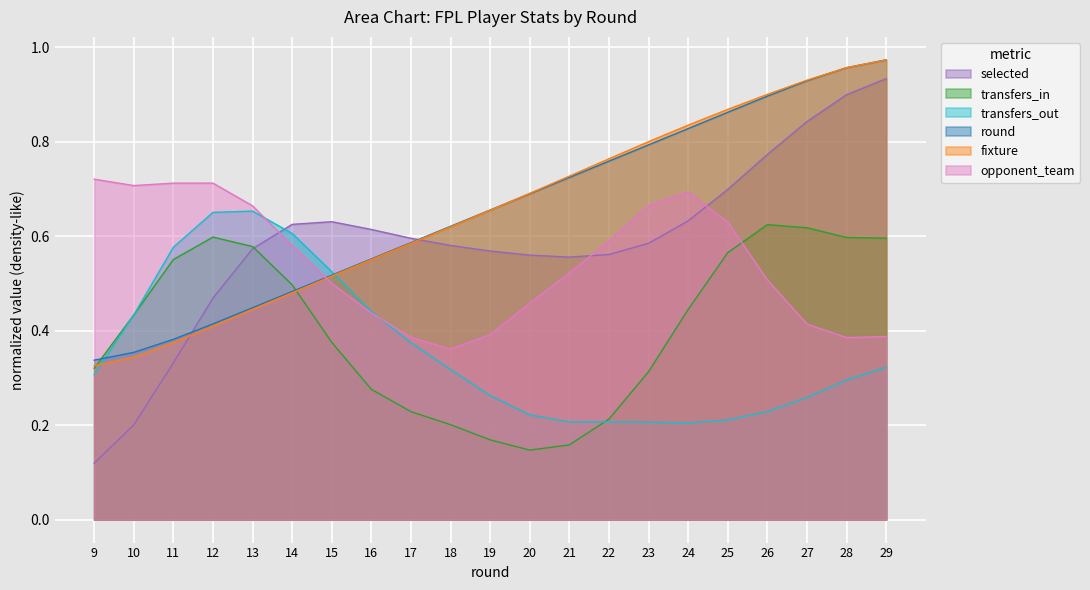

What is the sum of the selected values at 20 and 28?

1.5